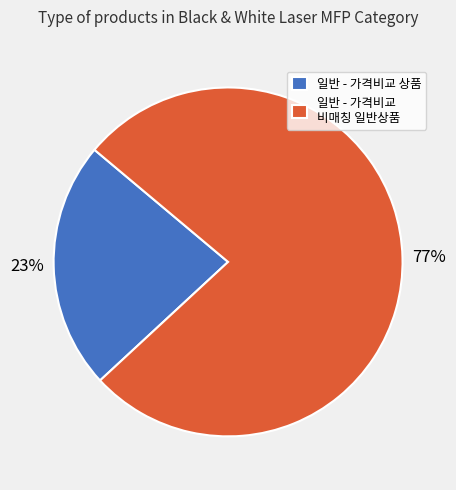

Is the sum of 일반 - 가격비교 비매칭 일반상품 and 일반 - 가격비교 상품 greater than half?

Yes